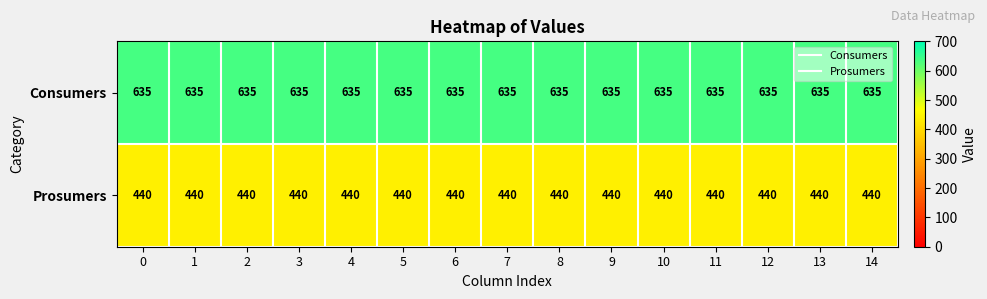

Read the Consumers value at 10.

635